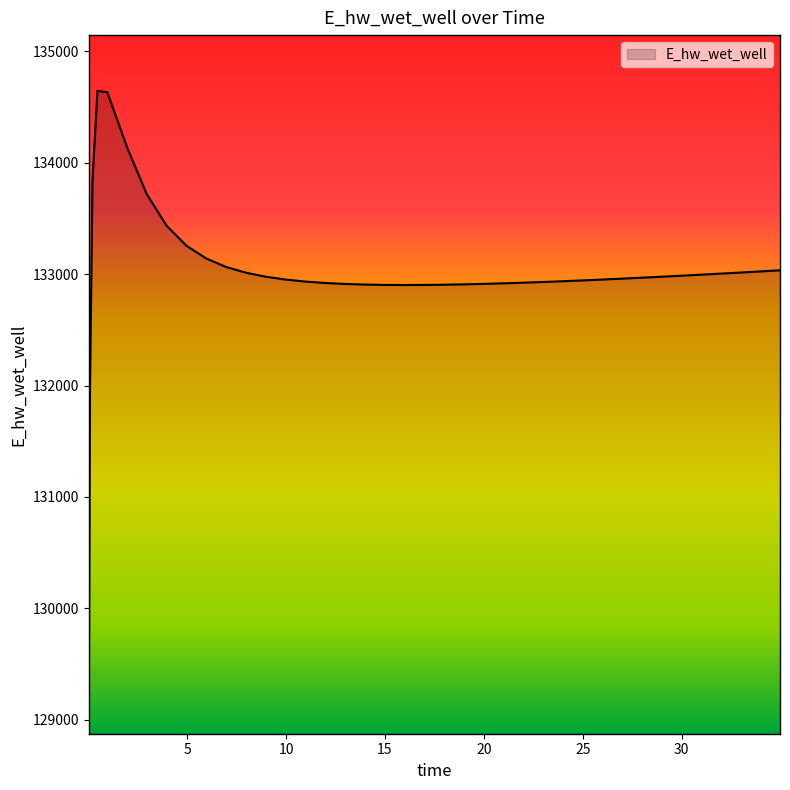

What is the difference between the maximum and minimum values?

5567.5